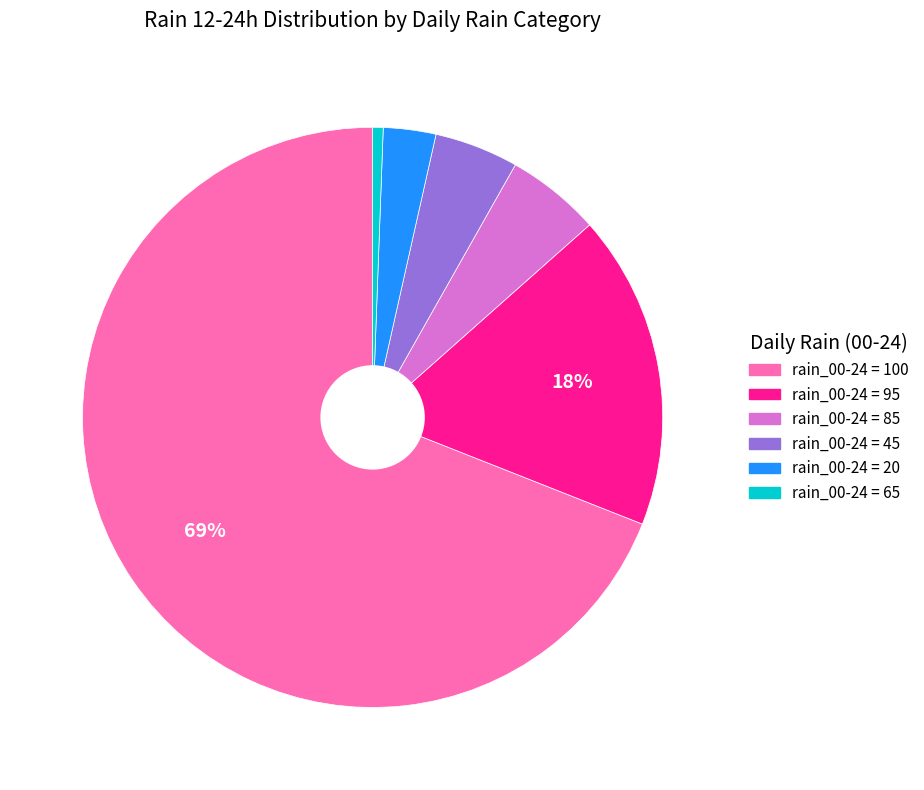

To the nearest percent, what is the average slice percentage?

17%